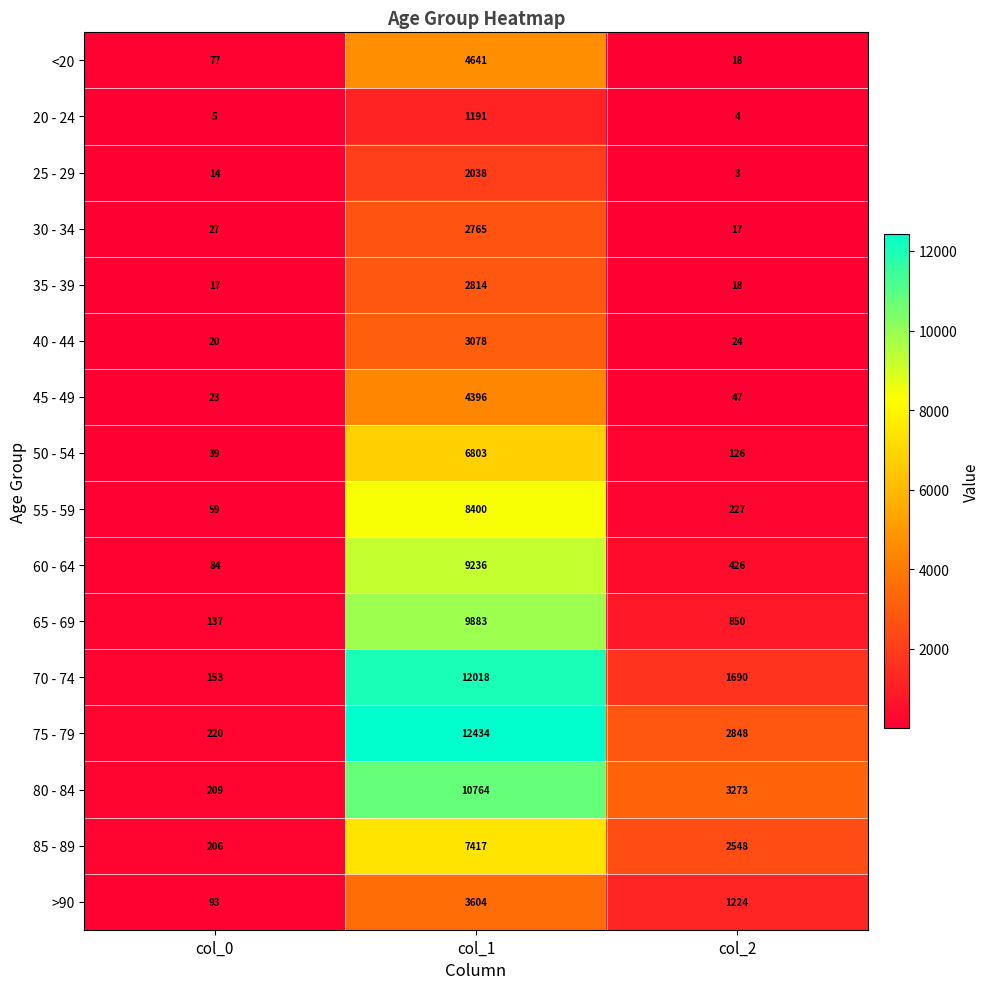

What is the average value of the 60 - 64 series?

3249